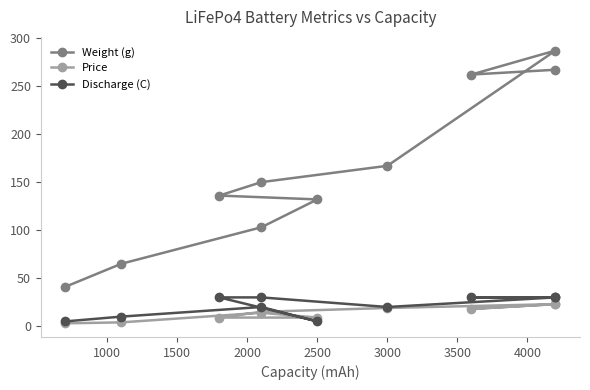

Count the Discharge (C) values in the range 10 to 30.

8